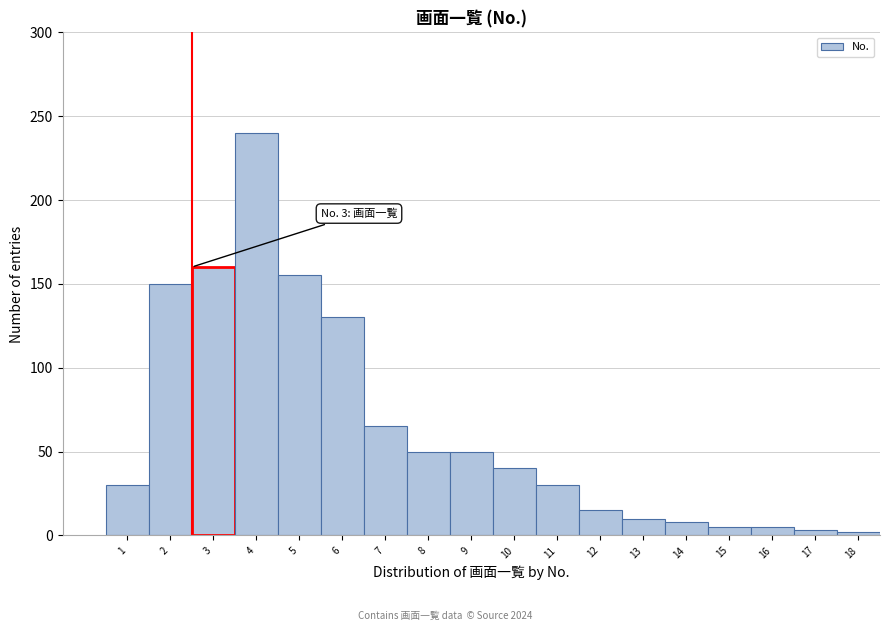

What is the change in value from 2 to 10?

-110